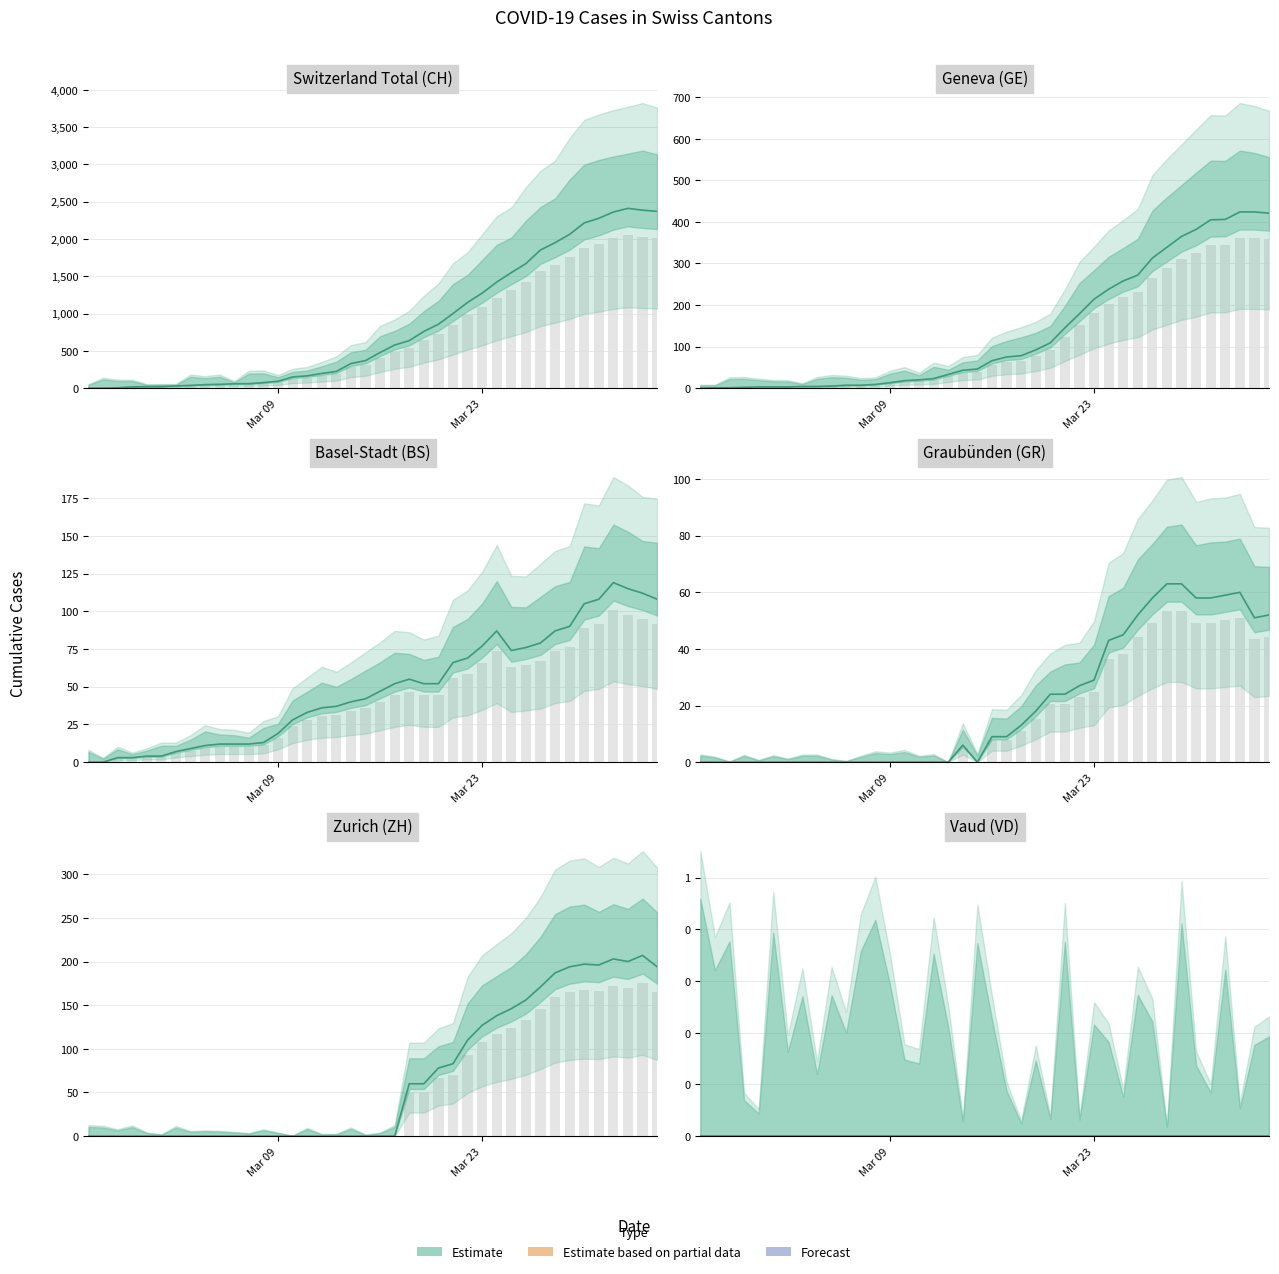

At which label is GR closest to 31?

27